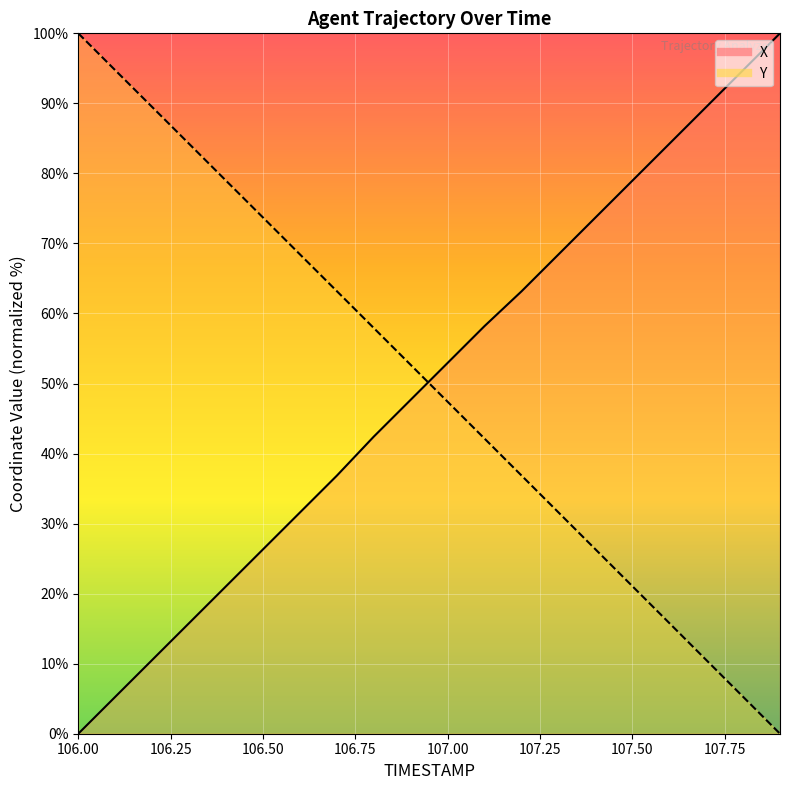

Rank the series by their average value, from lowest to highest.

Y, X